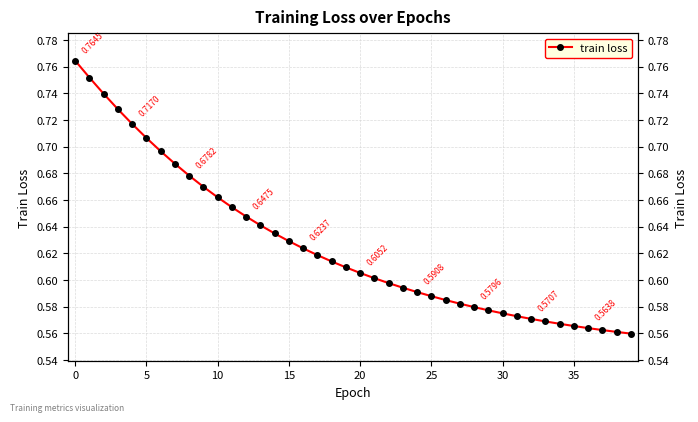

Which category has the lowest value across all series?

39